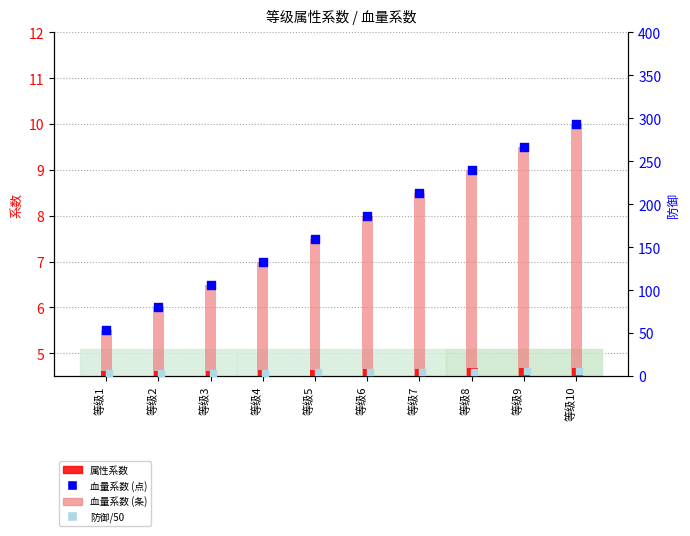

At how many categories does at least one series exceed 6?

8